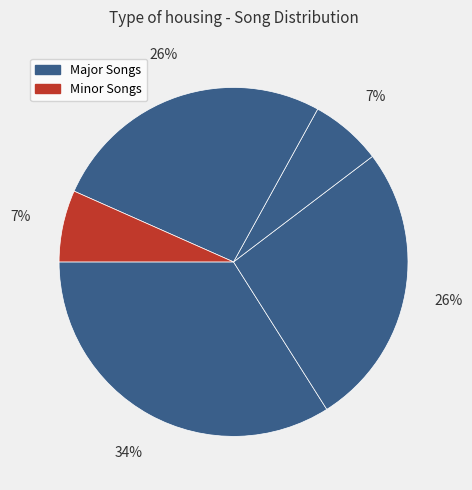

How many segments does this pie chart have?

5